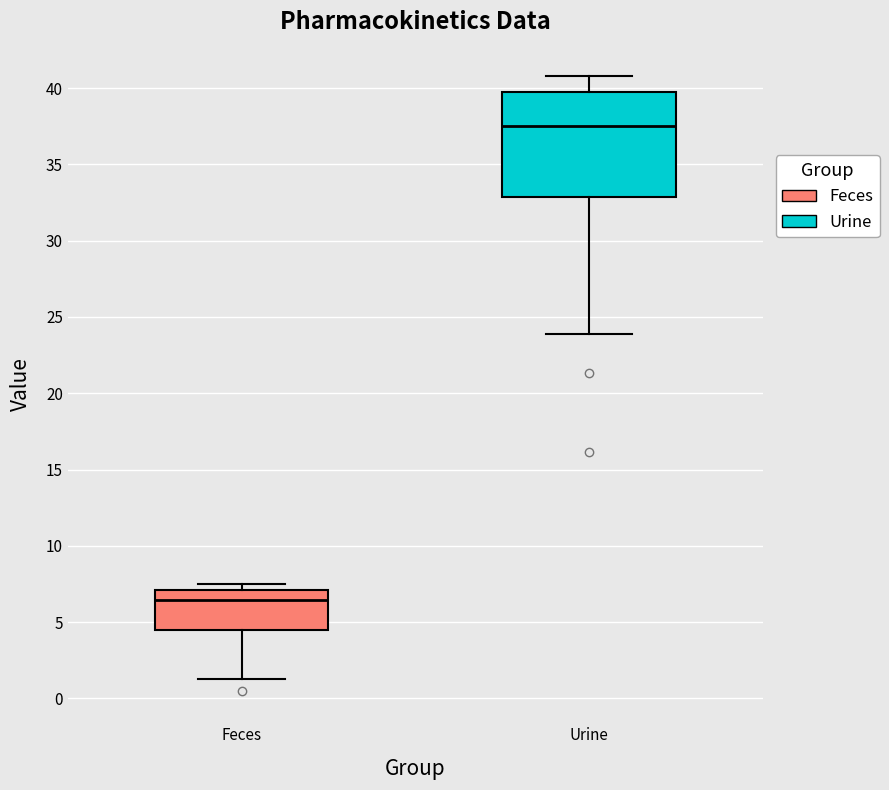

Reading left to right, transcribe this box plot: for each box, give where its median line is, the range the box spans, and where its two whiskers end, as read against the y-axis. The values are not printed on the chart, so give them approximately, as read against the axis.

Feces: median 6.5, box 4.5 to 7.0, whiskers 1.5 to 7.5
Urine: median 37.5, box 33.0 to 39.5, whiskers 24.0 to 41.0